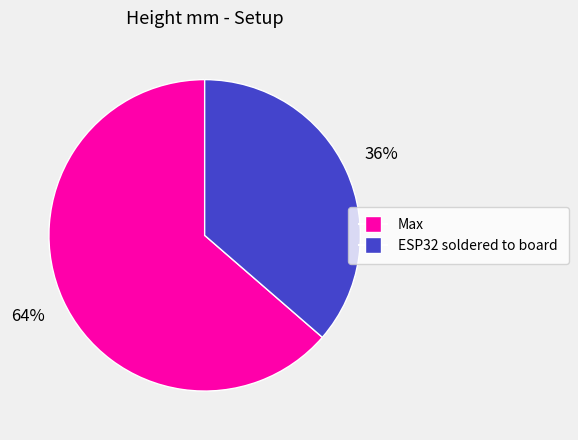

To the nearest percent, what is the average slice percentage?

50%